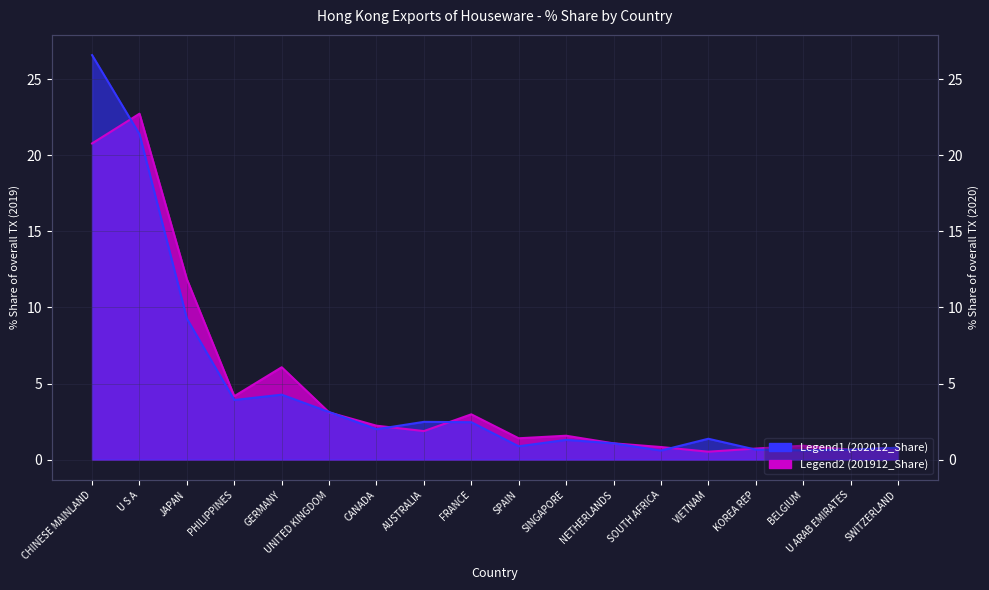

At which label does 201912_Share first exceed 1?

CHINESE MAINLAND